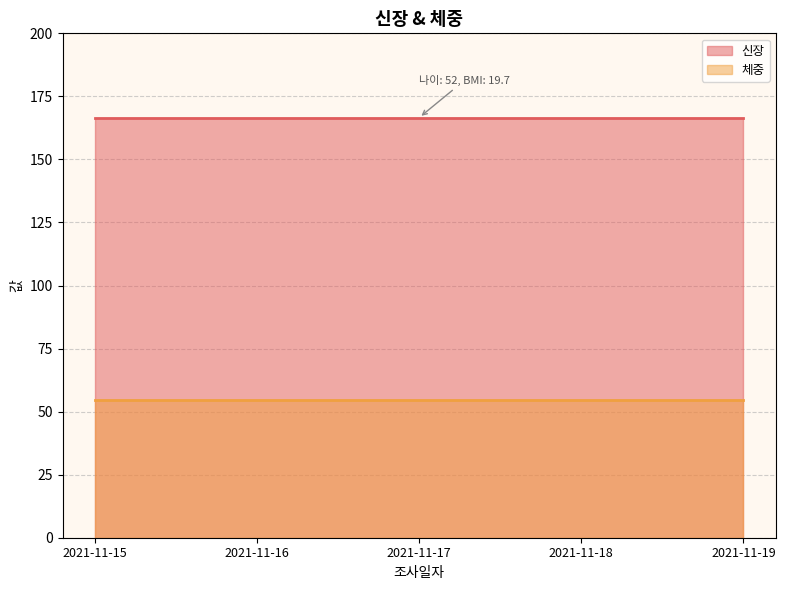

What is the smallest value displayed?

54.6